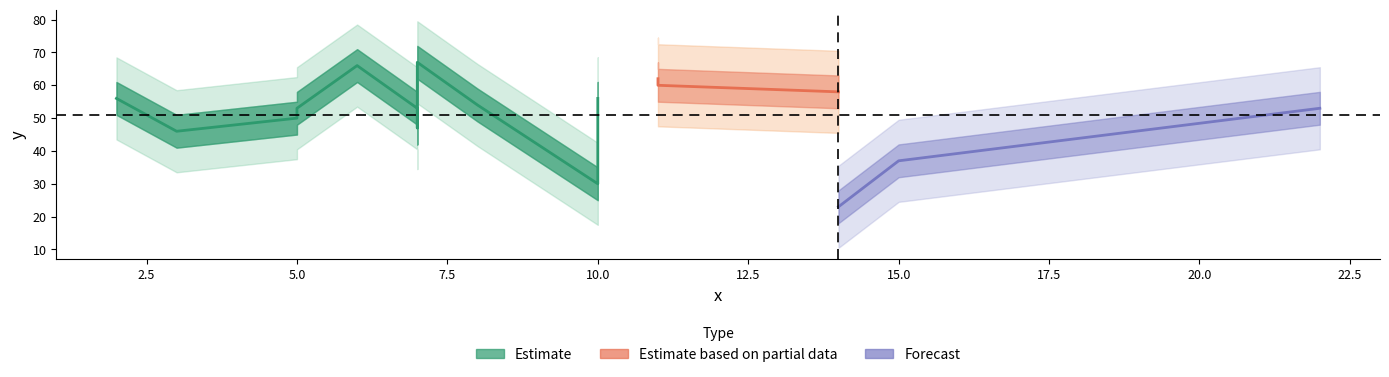

What is the label of the 12th point from the right?

5